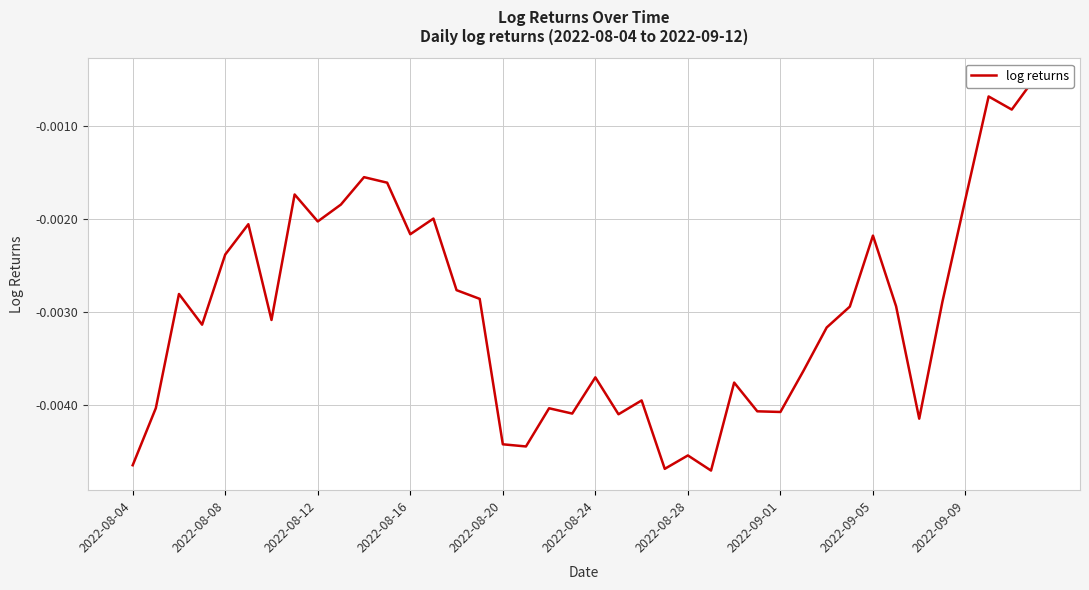

Rank the categories by value from lowest to highest.

25, 23, 2022-08-04, 24, 17, 16, 34, 21, 19, 28, 27, 18, 2022-08-08, 22, 26, 20, 29, 30, 2022-08-16, 2022-08-28, 31, 33, 35, 15, 2022-08-12, 14, 2022-08-20, 32, 12, 2022-08-24, 2022-09-05, 13, 2022-09-09, 36, 2022-09-01, 11, 10, 38, 37, 39